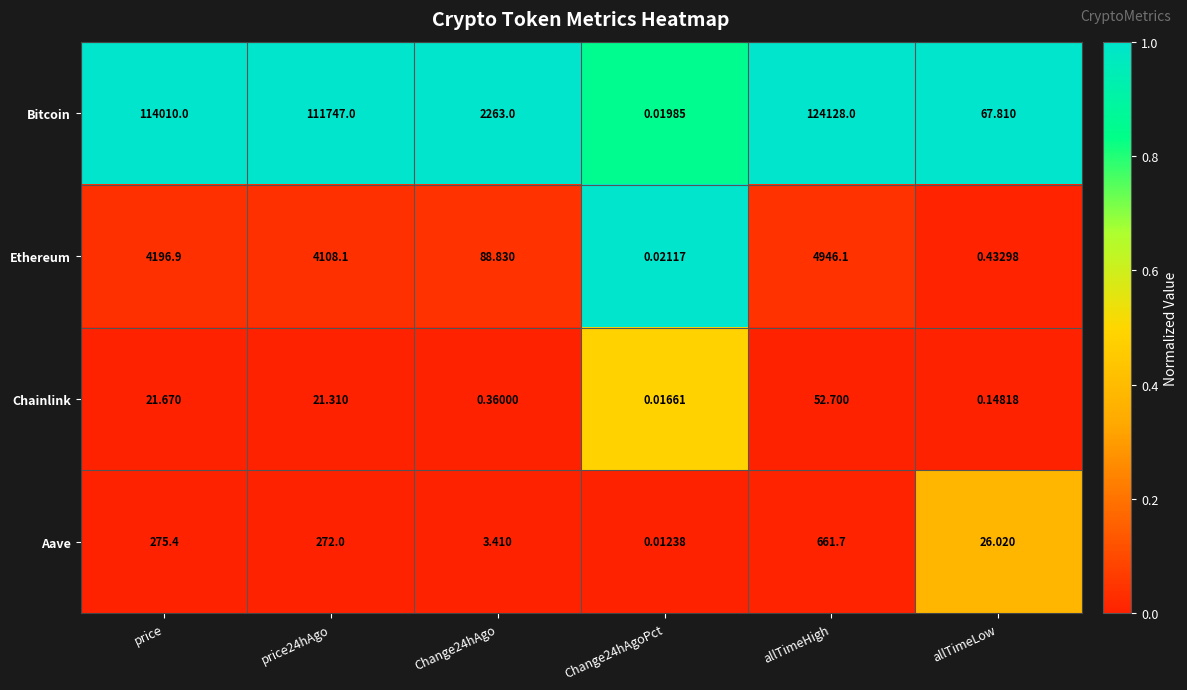

At which label does Ethereum first exceed 4108?

price